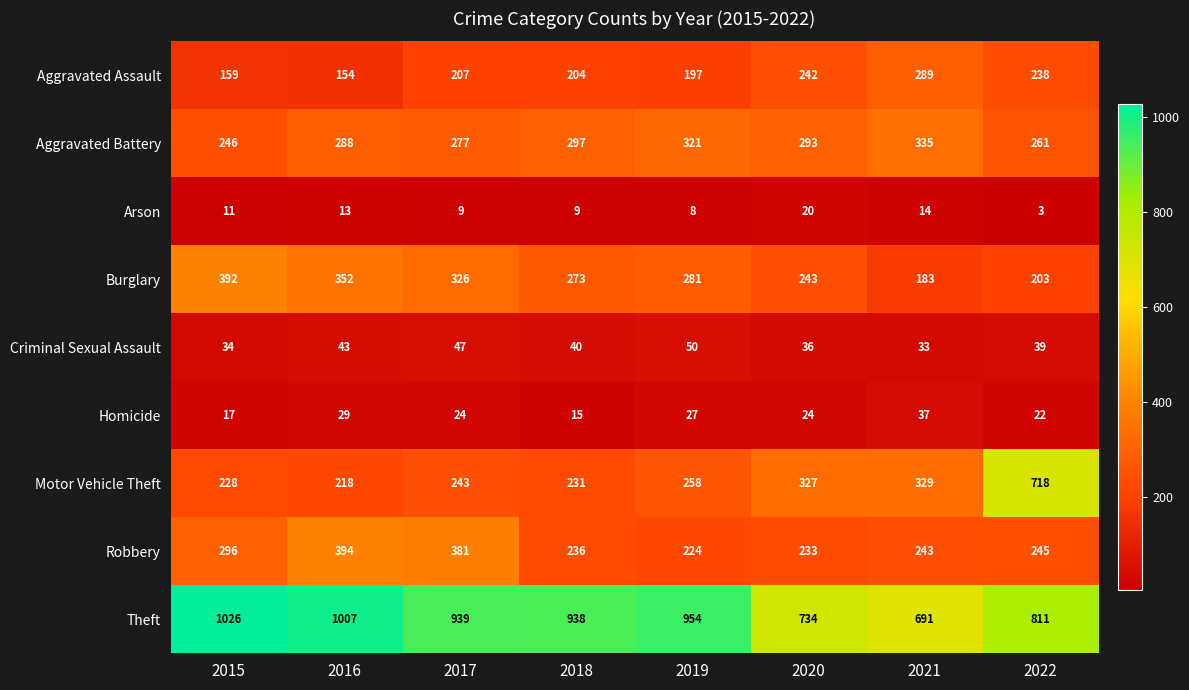

How many distinct data groups are displayed?

9